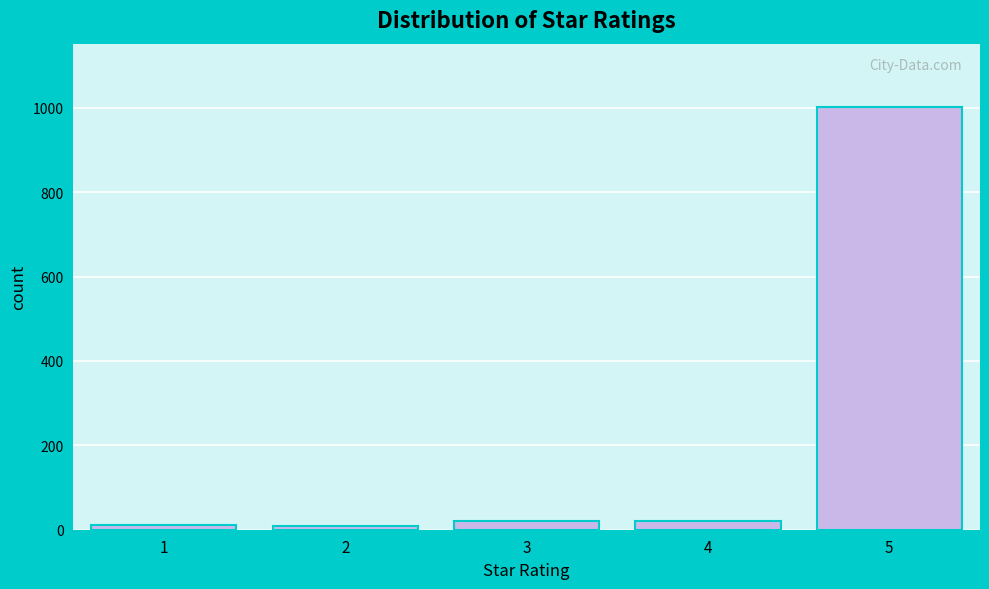

How tall is the bar that spans 3.5 to 4.5 on the x-axis? The values are not printed on the chart, so give them approximately, as read against the axis.

20